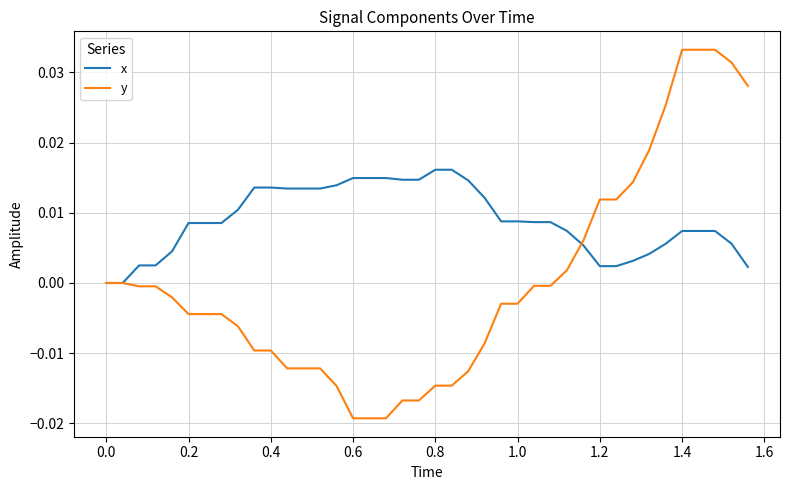

How many lines are shown in the chart?

2